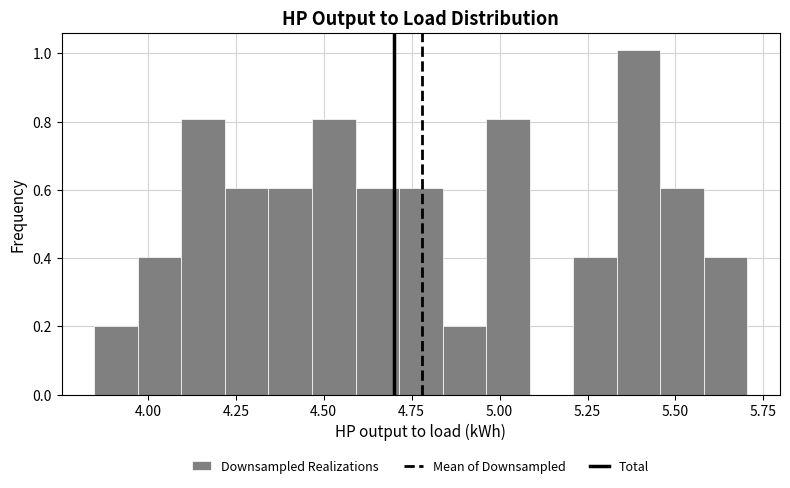

Read against the x-axis, roughly where is the centre of the tallest bar?

5.40